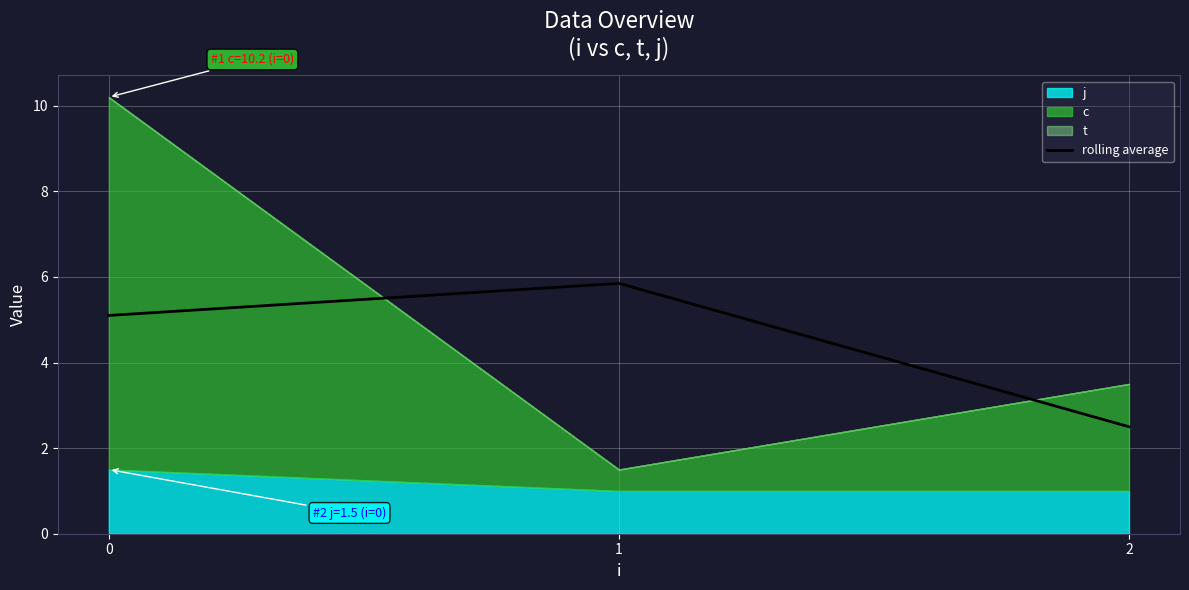

List the labels in order of rolling average value, largest first.

1, 0, 2